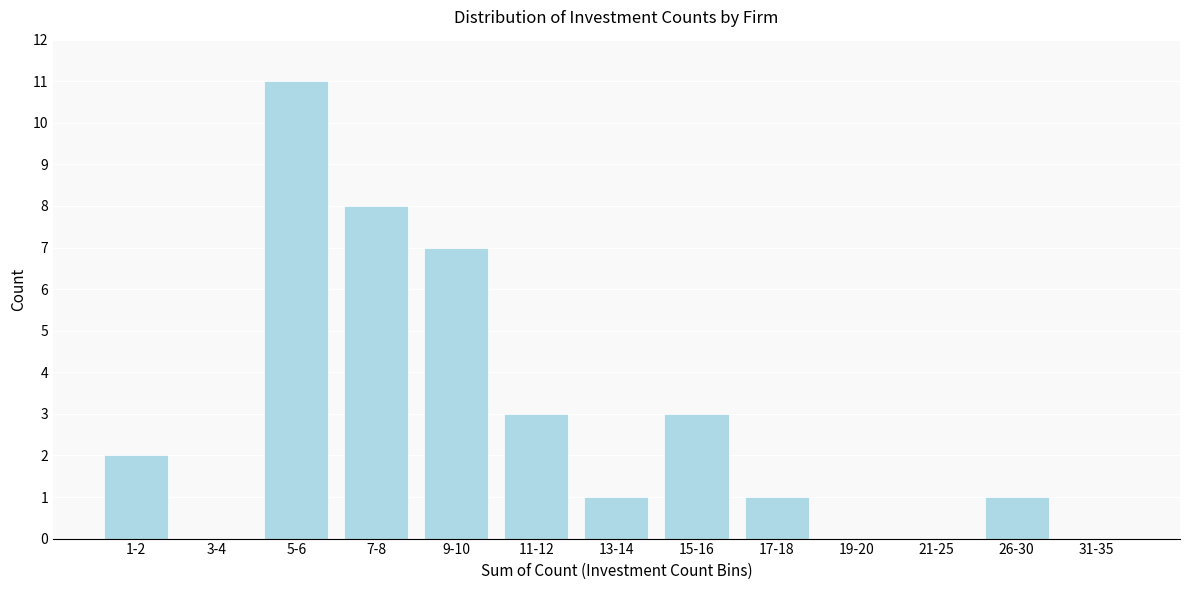

Reading right to left, list all the values displayed in this chart.

31-35=0	26-30=1	21-25=0	19-20=0	17-18=1	15-16=3	13-14=1	11-12=3	9-10=7	7-8=8	5-6=11	3-4=0	1-2=2